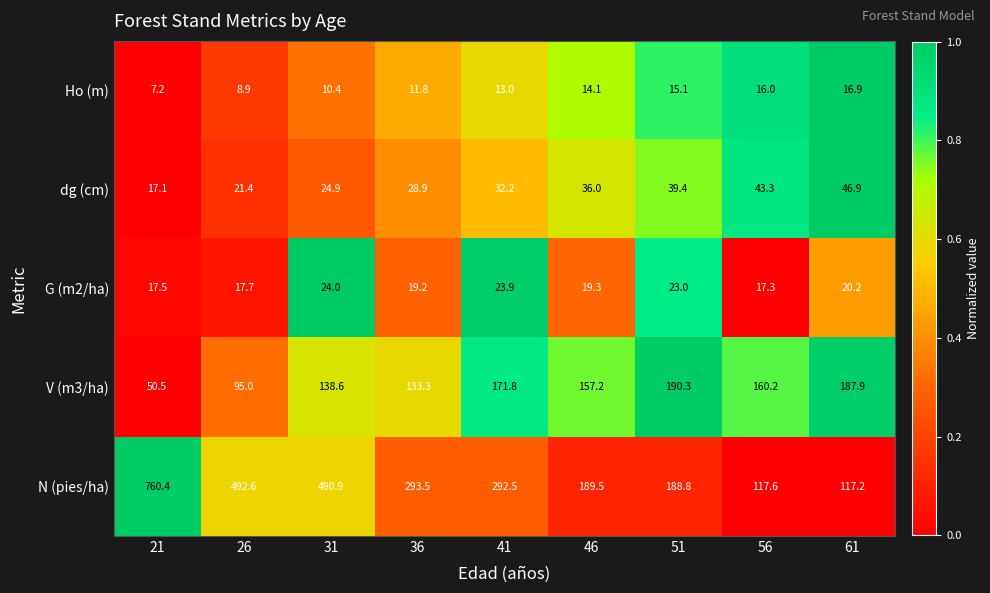

What is the spread (max minus min) of values at 26?

483.7